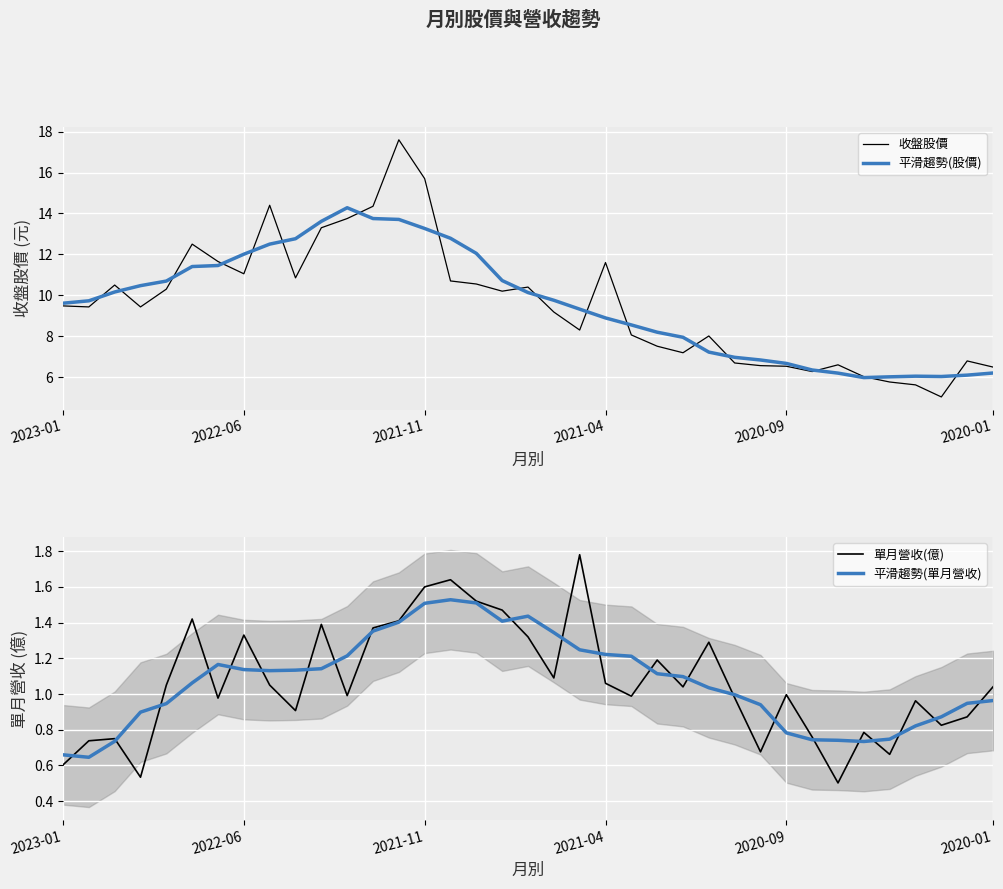

Does the chart display data point markers on the line(s)?

No